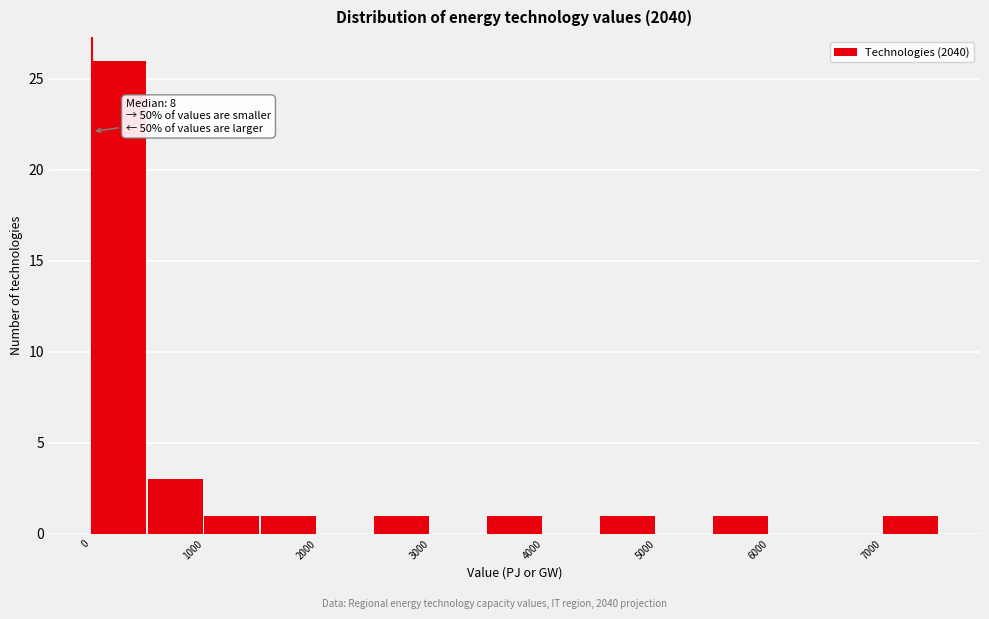

Which range on the x-axis has the tallest bar?

0 to 500